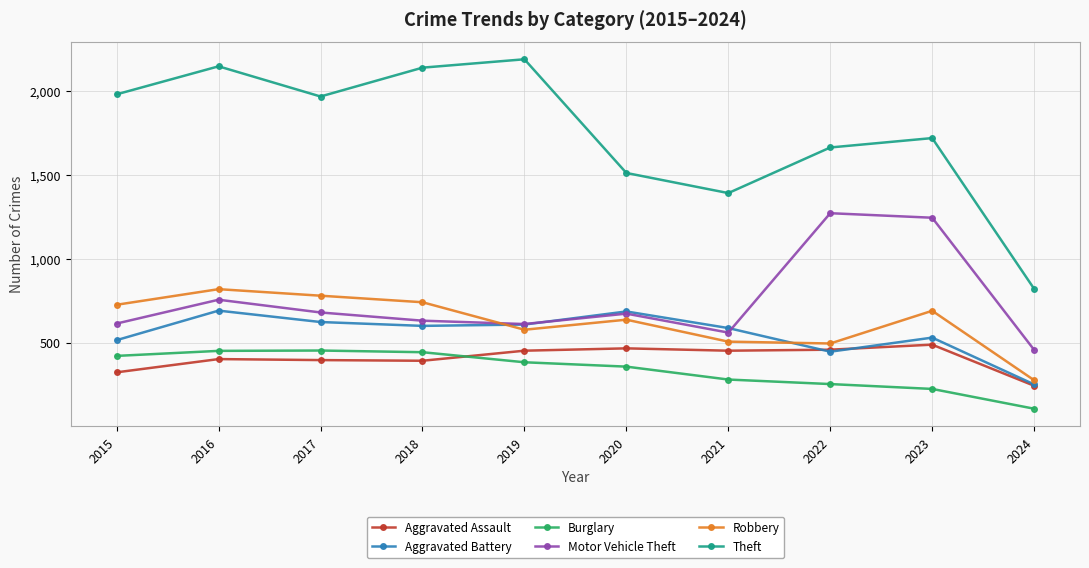

What is the lowest value of the Robbery series?

276